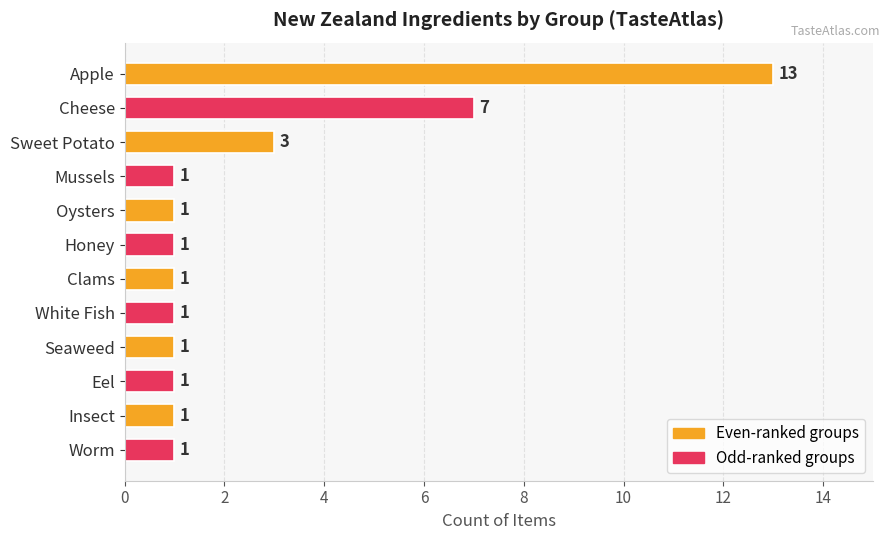

Is it true that the value at Worm is 2?

False